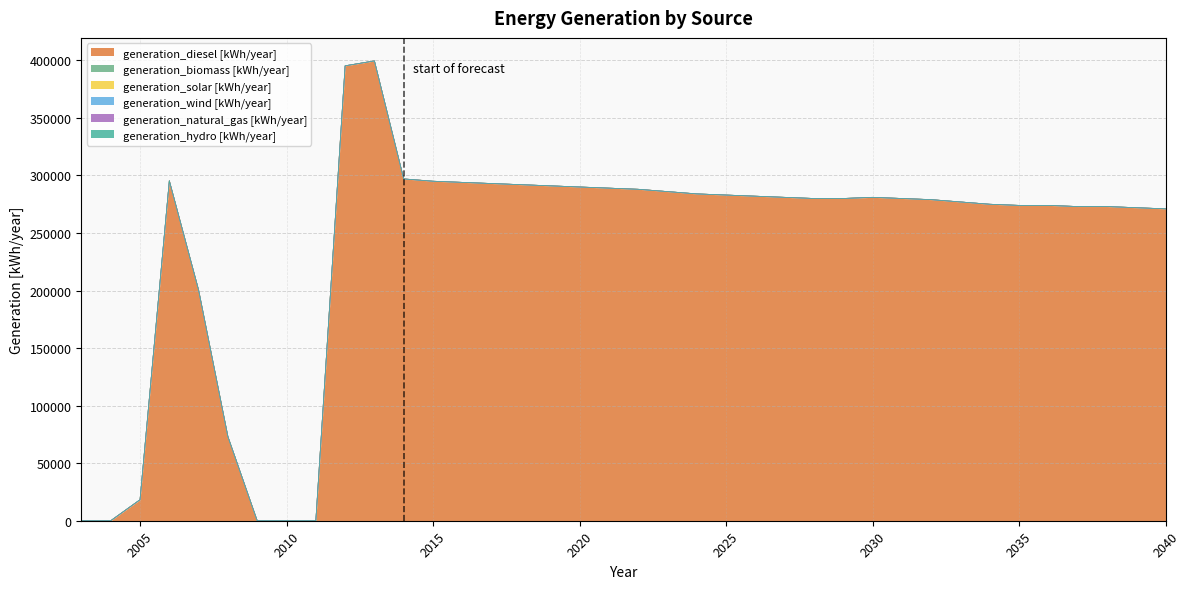

Reading left to right, what are all the values shown in this chart?

generation_diesel [kWh/year]: 0	0	18241	295441	200376	73081	0	0	0	395271	399550	297000	295000	294000	293000	292000	291000	290000	289000	288000	286000	284000	283000	282000	281000	280000	280000	281000	280000	279000	277000	275000	274000	274000	273000	273000	272000	271000
generation_biomass [kWh/year]: 0	0	0	0	0	0	0	0	0	0	0	0	0	0	0	0	0	0	0	0	0	0	0	0	0	0	0	0	0	0	0	0	0	0	0	0	0	0
generation_solar [kWh/year]: 0	0	0	0	0	0	0	0	0	0	0	0	0	0	0	0	0	0	0	0	0	0	0	0	0	0	0	0	0	0	0	0	0	0	0	0	0	0
generation_wind [kWh/year]: 0	0	0	0	0	0	0	0	0	0	0	0	0	0	0	0	0	0	0	0	0	0	0	0	0	0	0	0	0	0	0	0	0	0	0	0	0	0
generation_natural_gas [kWh/year]: 0	0	0	0	0	0	0	0	0	0	0	0	0	0	0	0	0	0	0	0	0	0	0	0	0	0	0	0	0	0	0	0	0	0	0	0	0	0
generation_hydro [kWh/year]: 0	0	0	0	0	0	0	0	0	0	0	0	0	0	0	0	0	0	0	0	0	0	0	0	0	0	0	0	0	0	0	0	0	0	0	0	0	0